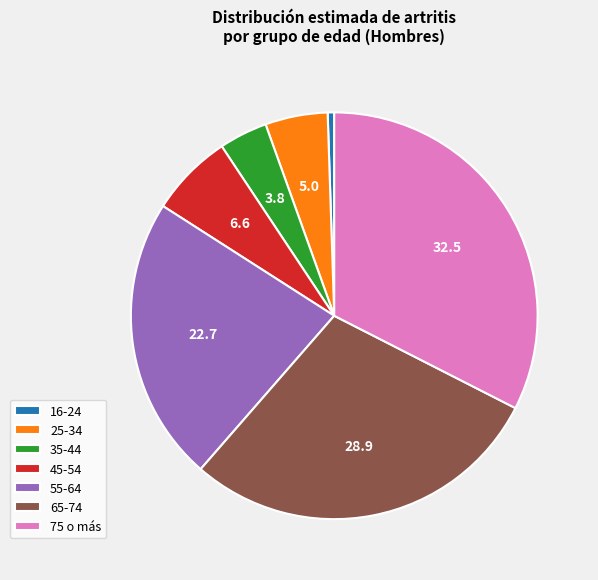

Approximately how many times larger is the value at 75 o más compared to 35-44?

8.4